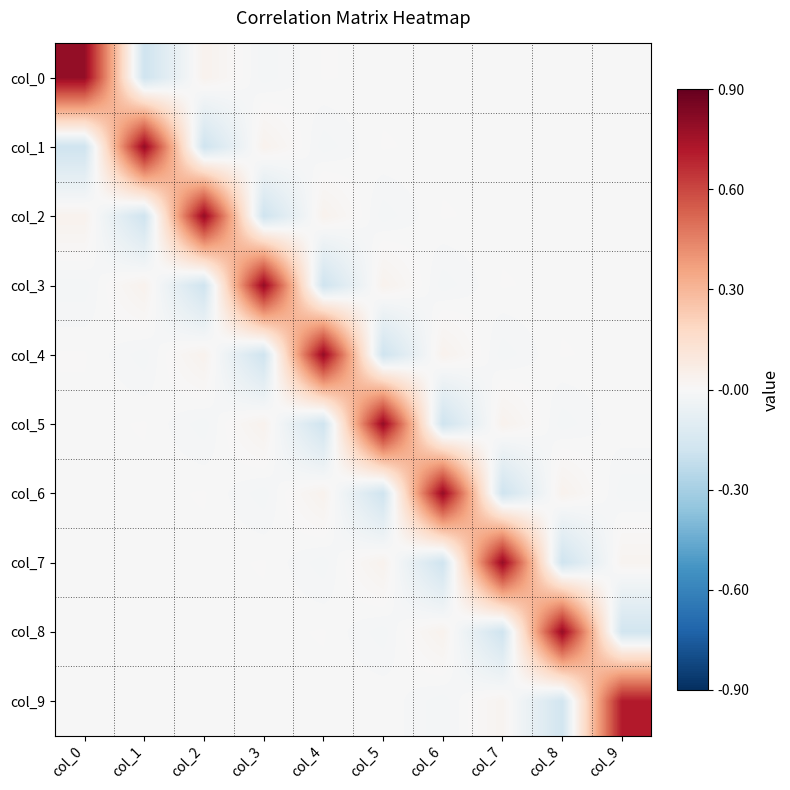

What is the maximum value shown in the chart?

0.8